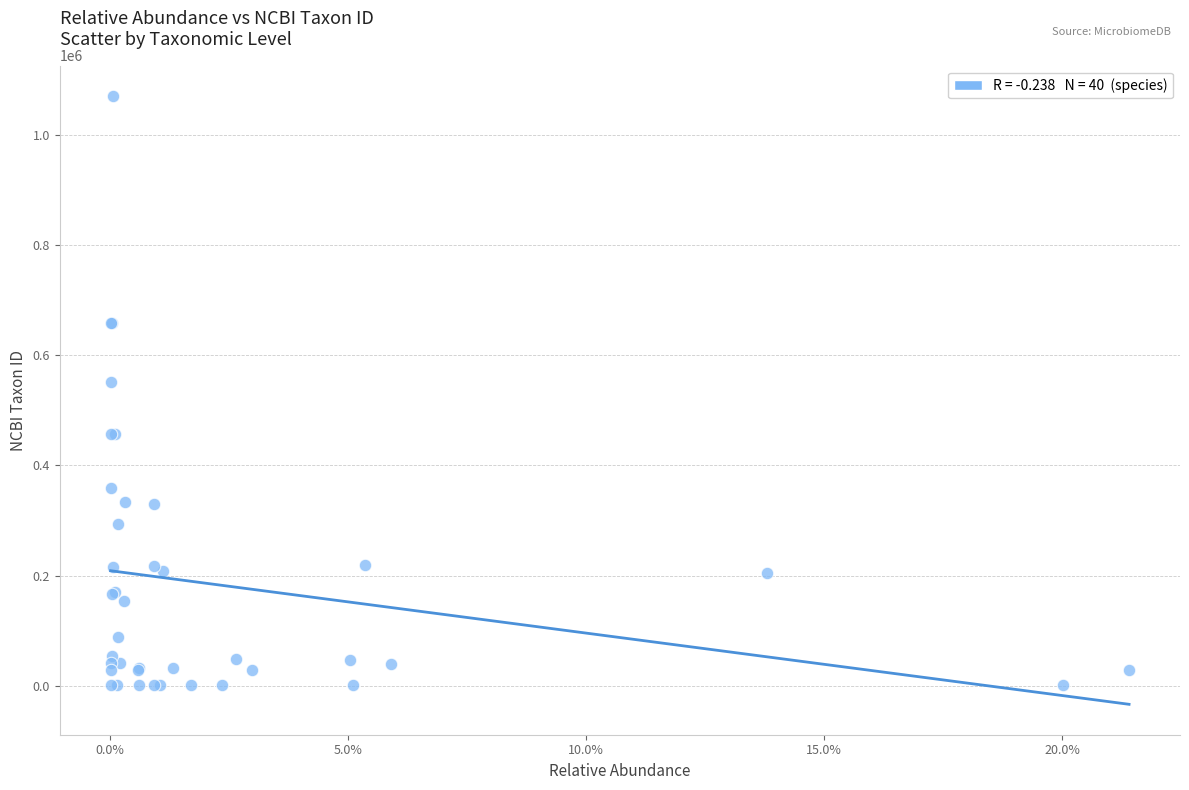

What Y value in the scatter plot is closest to 535630?

552396